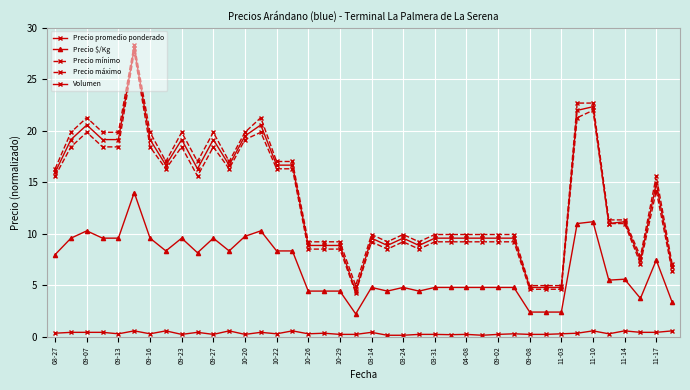

Where is the first local maximum for Precio promedio ponderado?

09-07